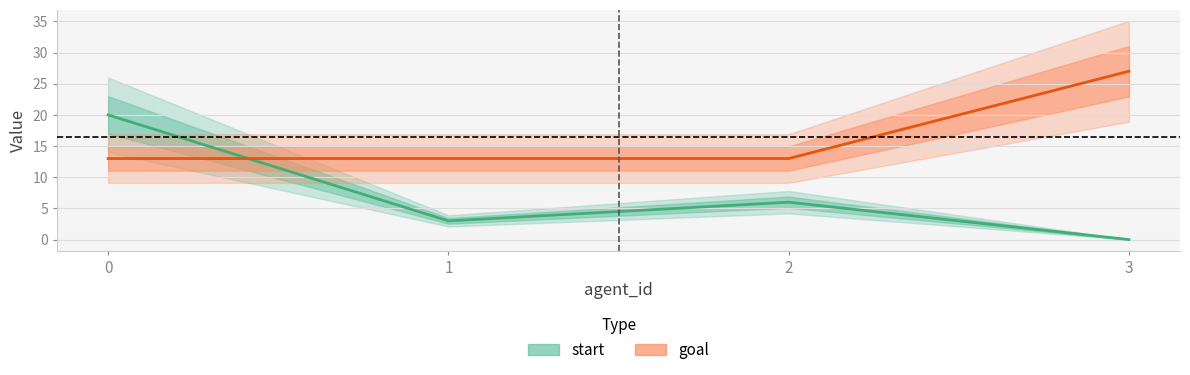

Which series ends up on top after the final intersection of start and goal?

goal